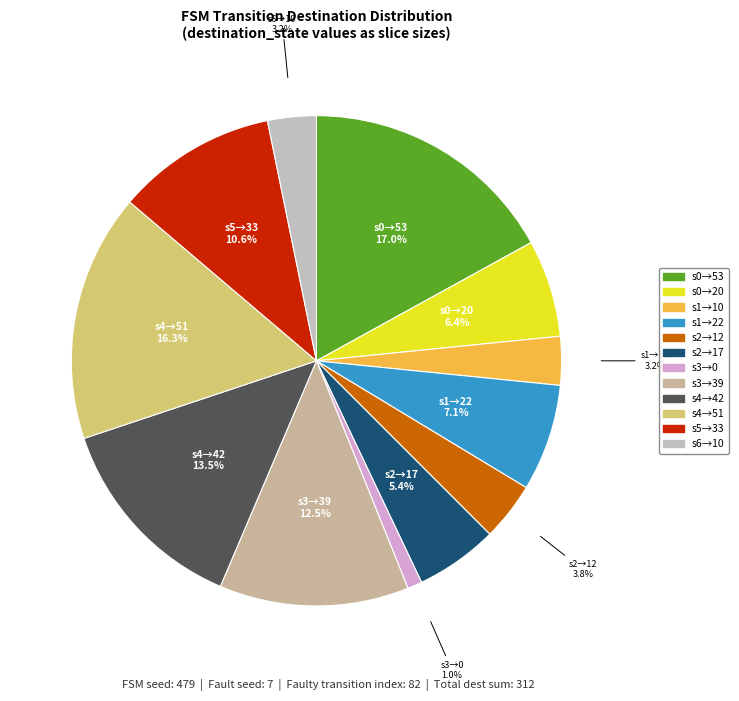

What is the smallest slice in the pie chart?

output_symbol=0 (source 3)